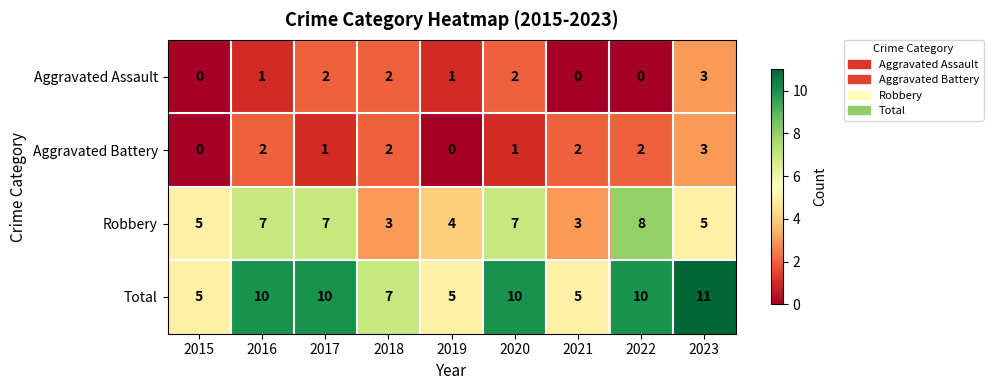

Which series has the largest total across all categories?

Total